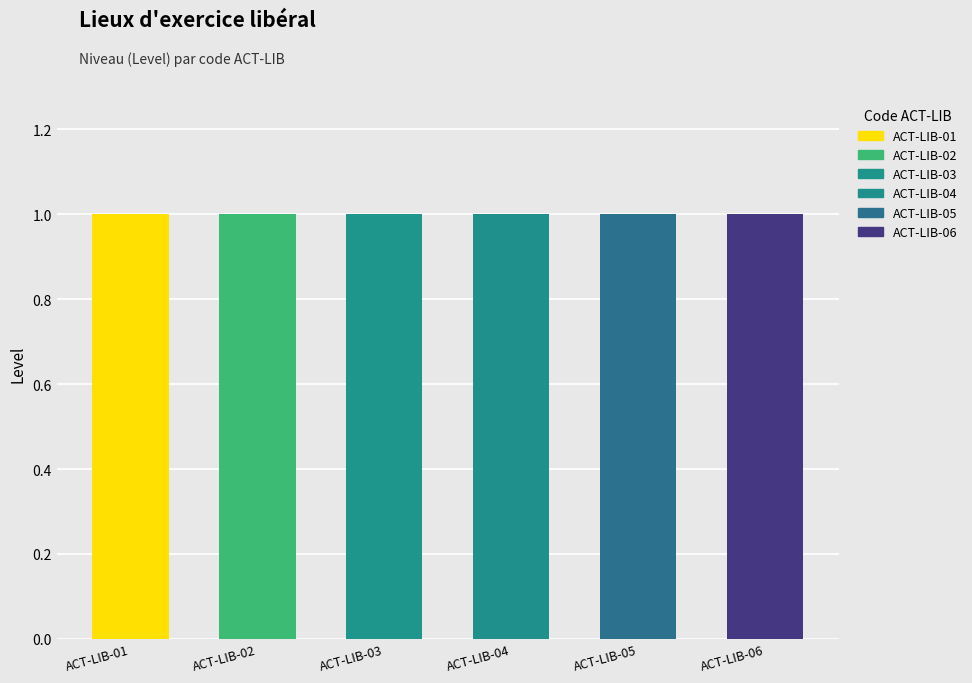

The ACT-LIB-05 series shows 0 at ACT-LIB-06. True or false?

True